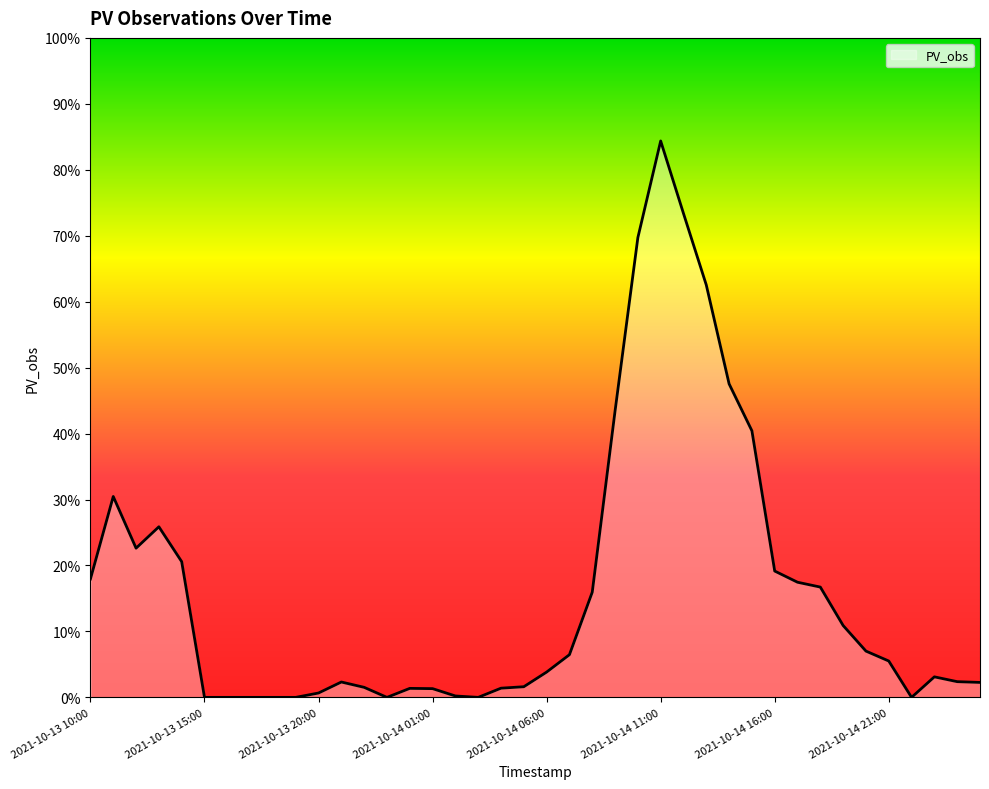

Does the chart display data point markers on the line(s)?

No